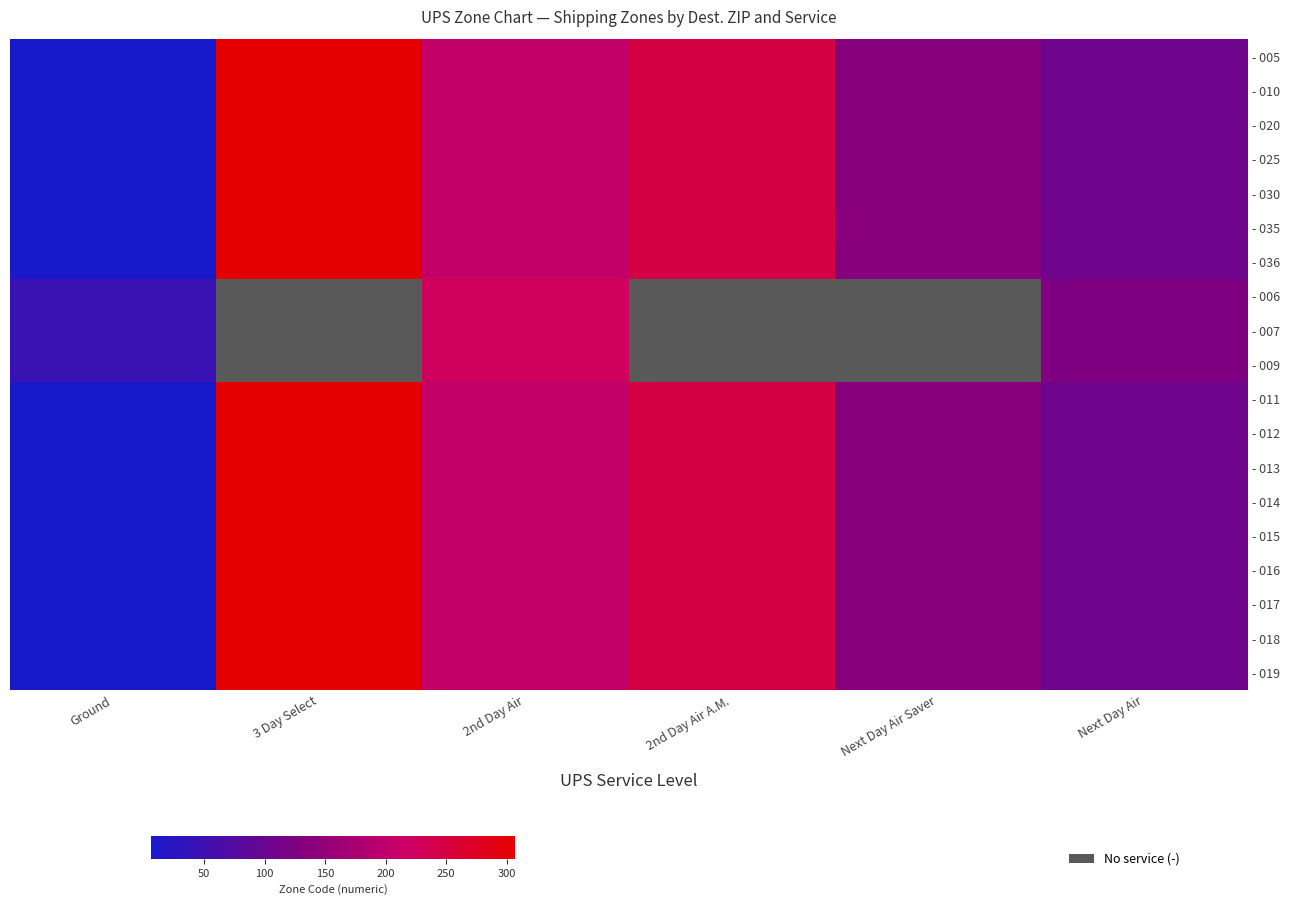

What is the difference between the maximum and minimum values in the - 006 series?

180.0